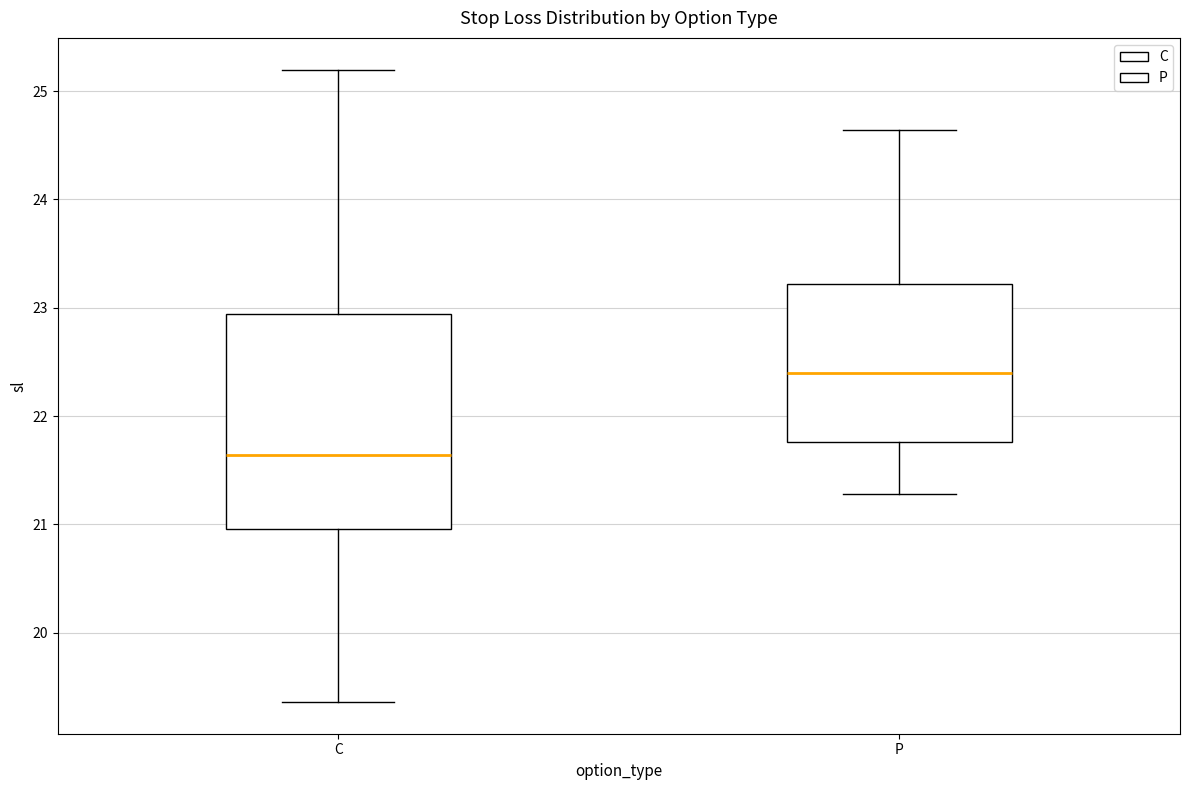

Reading left to right, transcribe this box plot: for each box, give where its median line is, the range the box spans, and where its two whiskers end, as read against the y-axis. The values are not printed on the chart, so give them approximately, as read against the axis.

C: median 21.6, box 21.0 to 22.9, whiskers 19.4 to 25.2
P: median 22.4, box 21.8 to 23.2, whiskers 21.3 to 24.6